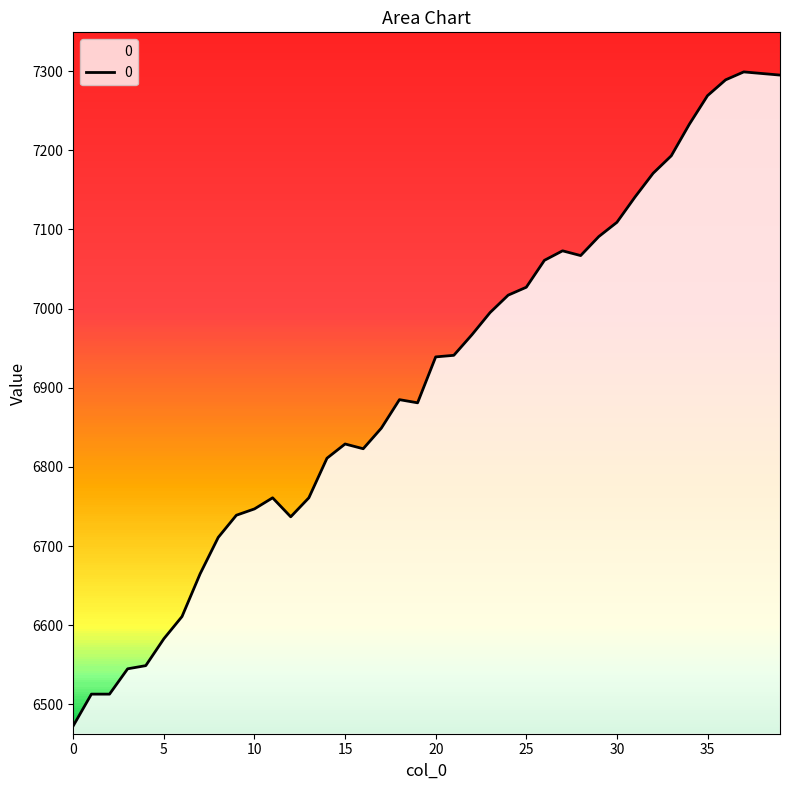

Does the chart have visible grid lines?

No